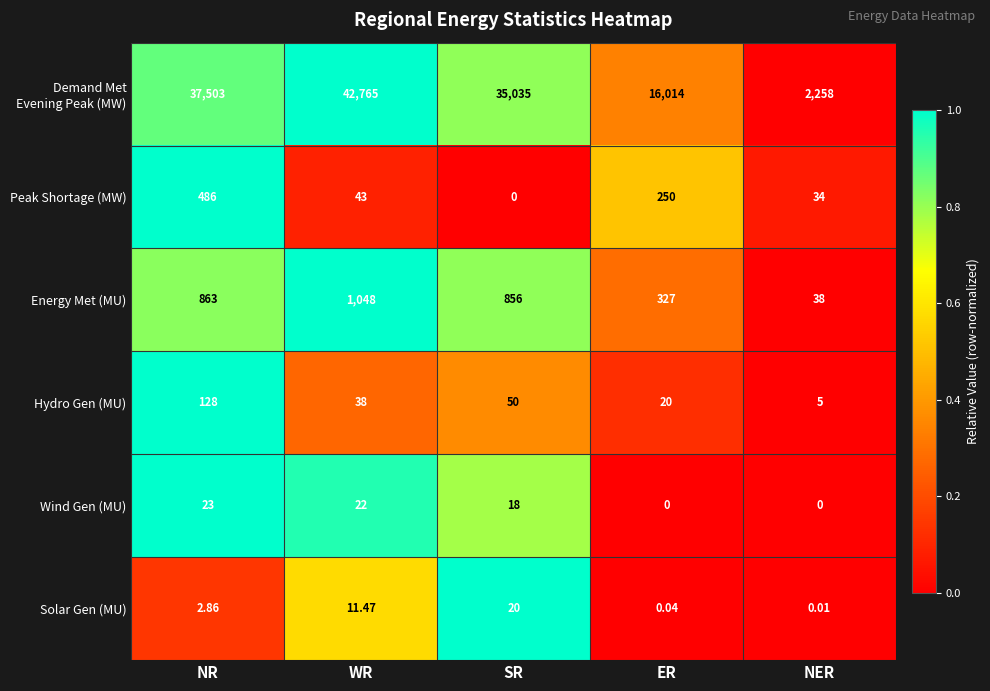

Count the number of categories in the chart.

5